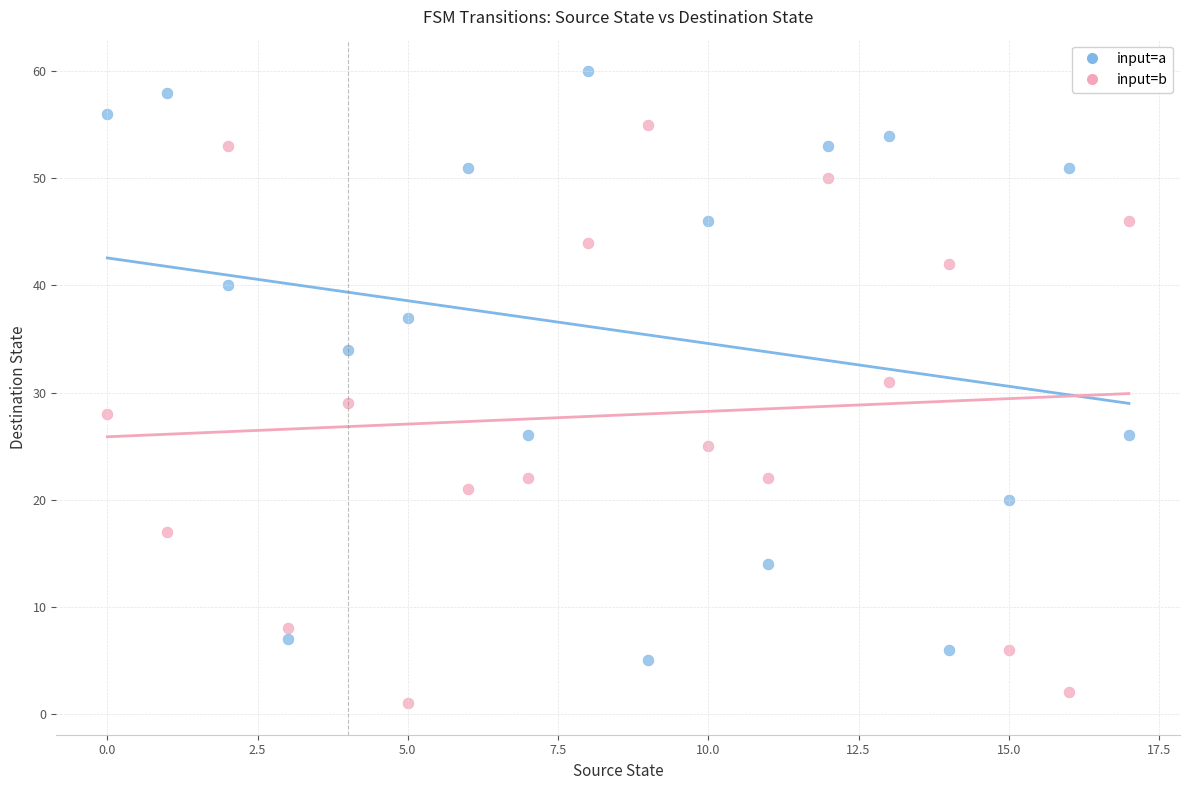

Across all data points, what is the range of Y values (max minus min)?

59